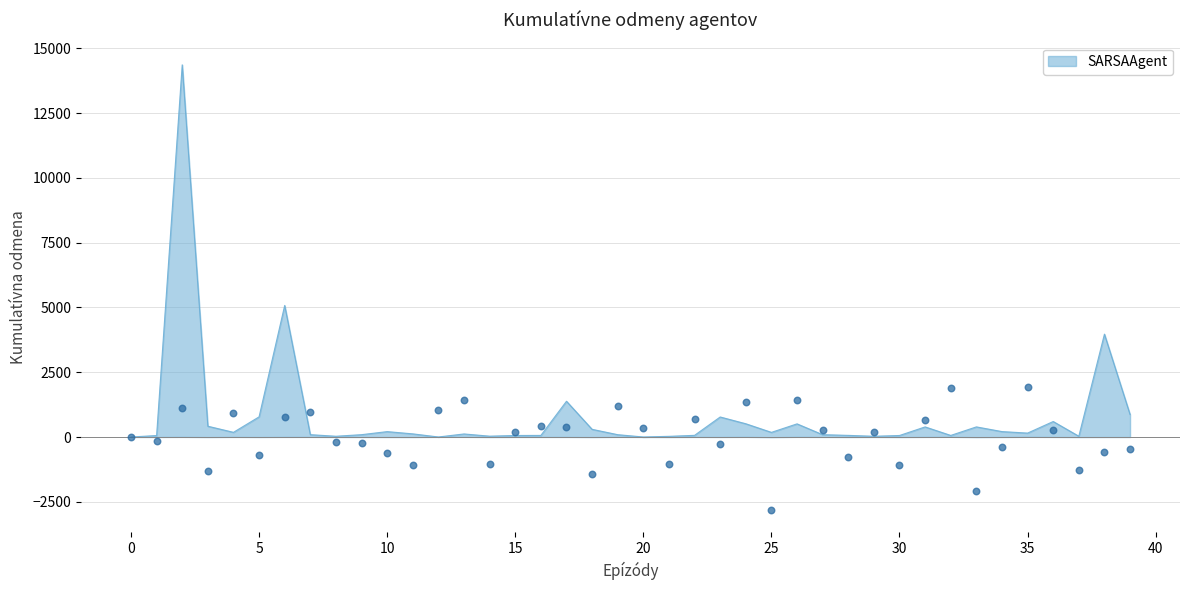

Is the value of col_2 at −5 greater than the value of col_1 at 30?

No